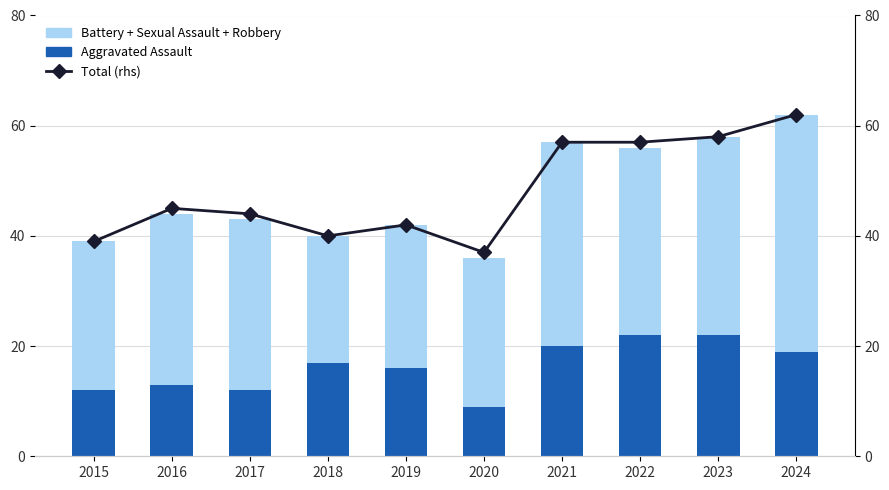

At how many categories does at least one series exceed 55?

4